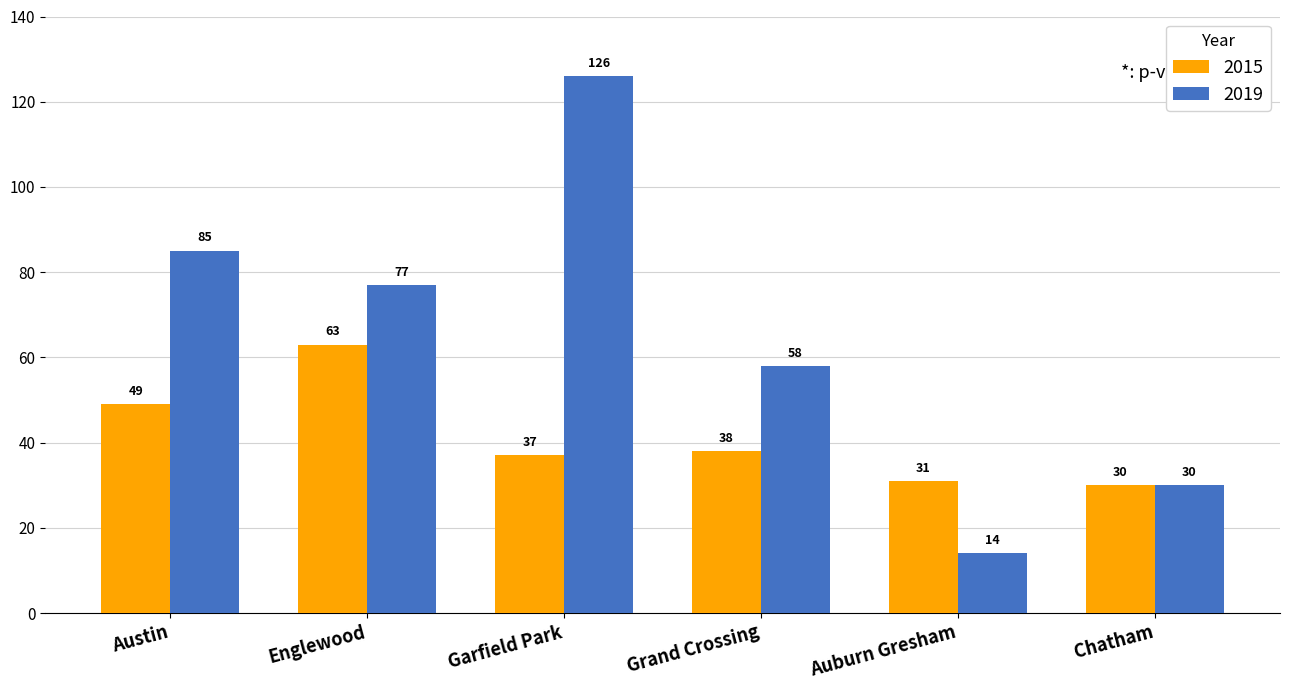

What is the label of the 1st bar from the right?

Chatham